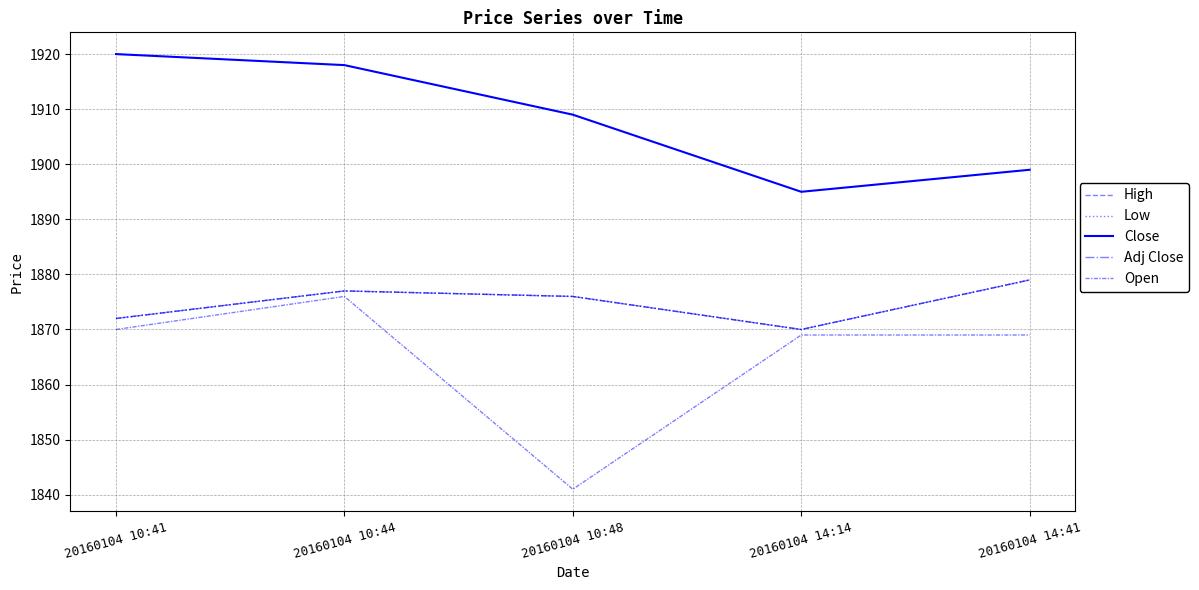

What is the difference between the maximum and minimum values in the Low series?

9